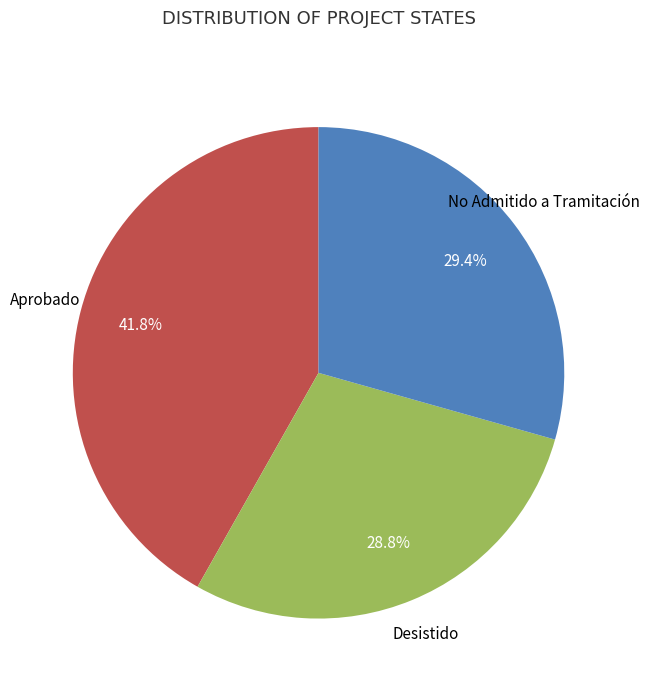

Does any single category account for the majority?

No